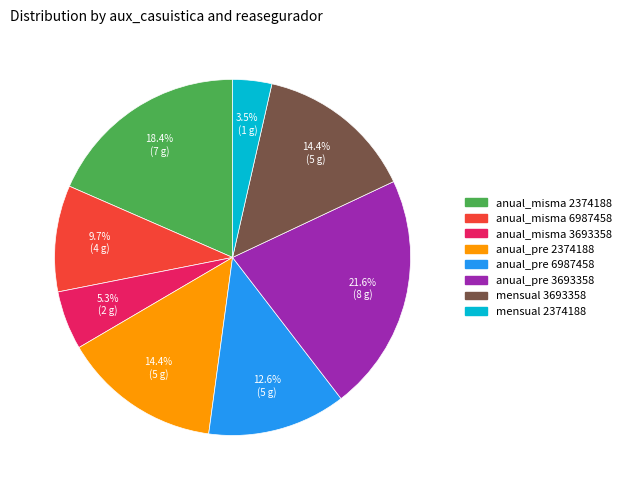

To the nearest percent, what is the difference between the largest and smallest slice percentages?

18%